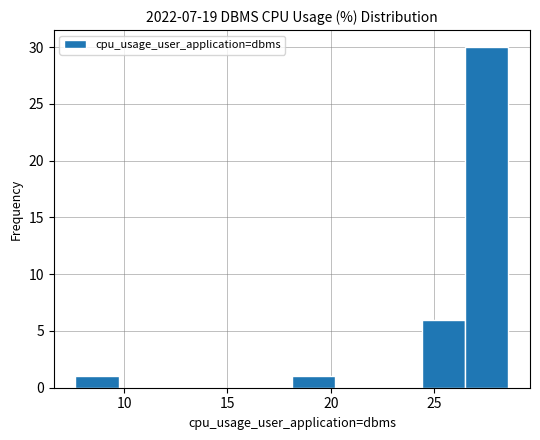

Reading left to right, list every bar in this chart as the range it spans on the x-axis followed by its height. Neither the bar edges nor the heights are printed on the chart, so give them approximately, as read against the axes.

7.5 to 9.5: 1
9.5 to 12.0: 0
12.0 to 14.0: 0
14.0 to 16.0: 0
16.0 to 18.0: 0
18.0 to 20.0: 1
20.0 to 22.5: 0
22.5 to 24.5: 0
24.5 to 26.5: 6
26.5 to 28.5: 30